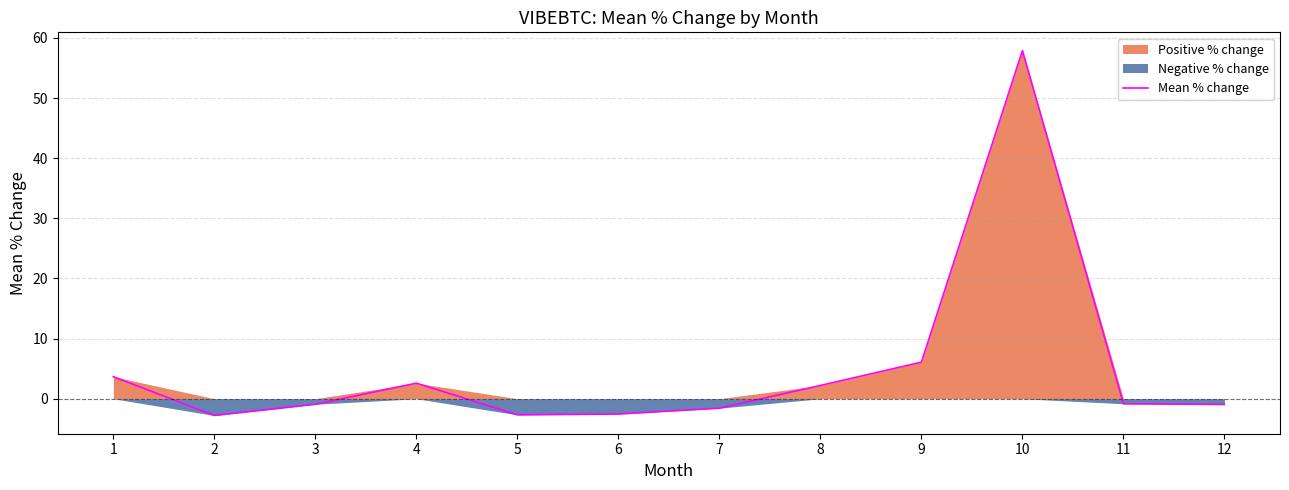

Rank the categories by value from highest to lowest.

10, 9, 1, 4, 8, 11, 3, 12, 7, 6, 5, 2